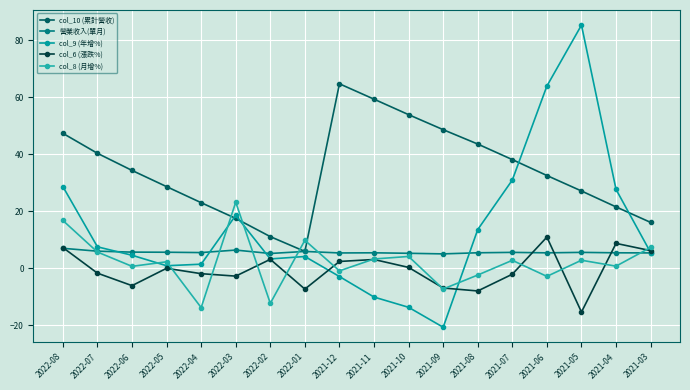

What is the label of the 11th point from the right?

2022-01